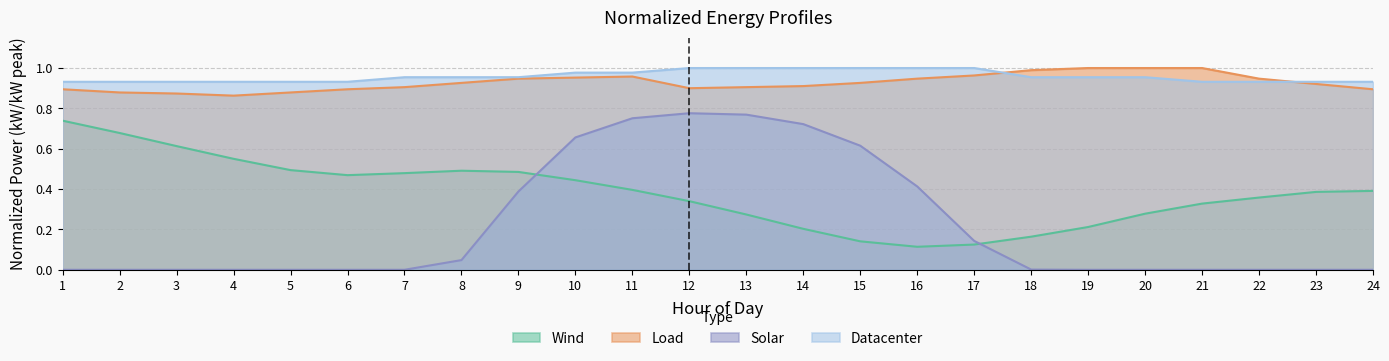

At which label does Wind reach its peak?

1